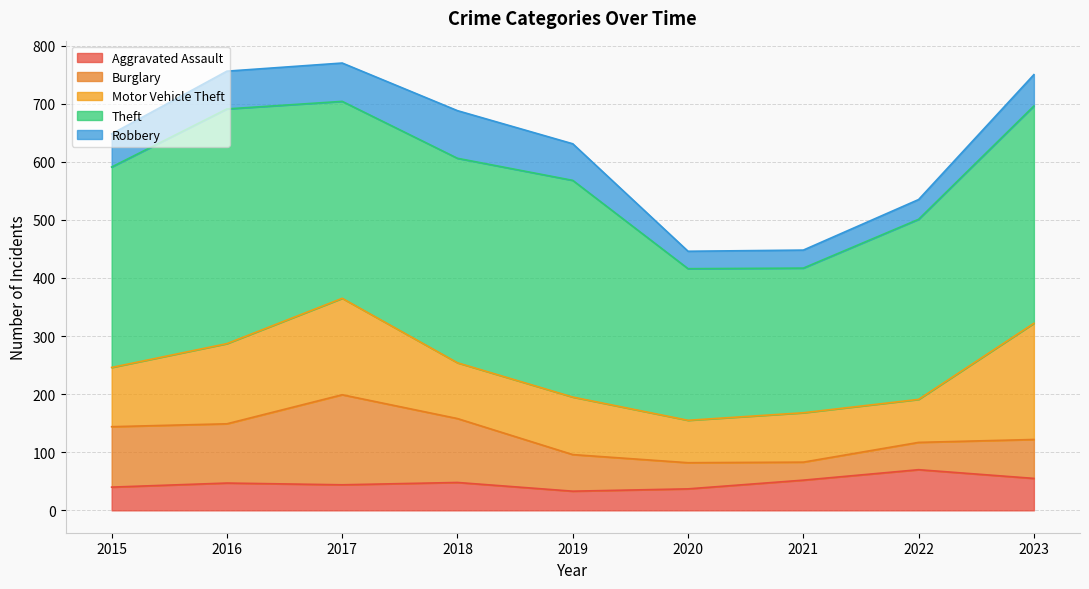

Reading left to right, extract all data points from this chart.

Aggravated Assault: 40	47	44	48	33	37	52	70	55
Burglary: 104	102	155	110	63	45	31	47	67
Motor Vehicle Theft: 102	138	166	96	99	73	85	74	200
Theft: 345	404	339	352	373	261	249	310	374
Robbery: 57	65	66	82	63	30	31	34	54